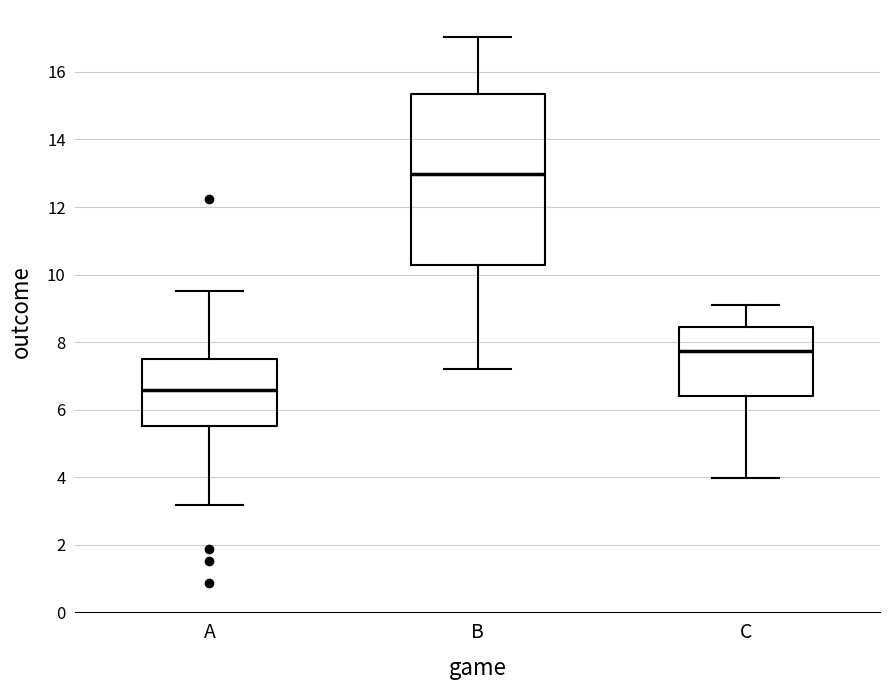

Reading left to right, transcribe this box plot: for each box, give where its median line is, the range the box spans, and where its two whiskers end, as read against the y-axis. The values are not printed on the chart, so give them approximately, as read against the axis.

A: median 6.6, box 5.6 to 7.4, whiskers 3.2 to 9.6
B: median 13.0, box 10.2 to 15.4, whiskers 7.2 to 17.0
C: median 7.8, box 6.4 to 8.4, whiskers 4.0 to 9.2